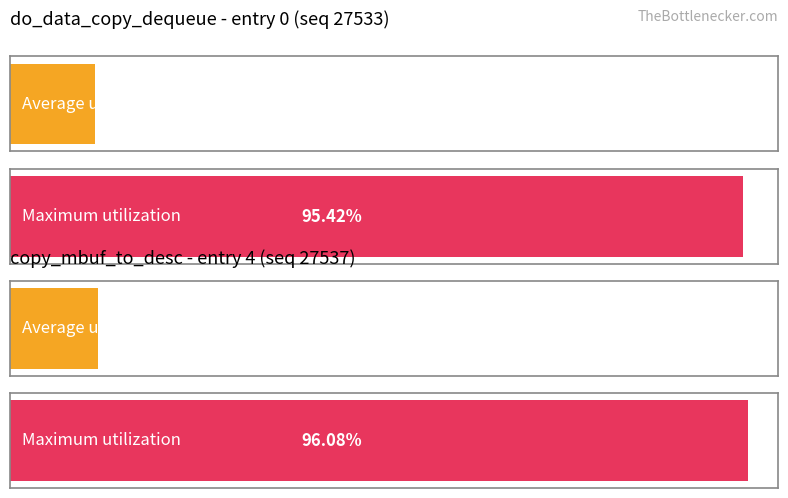

Count the number of data series in this chart.

2